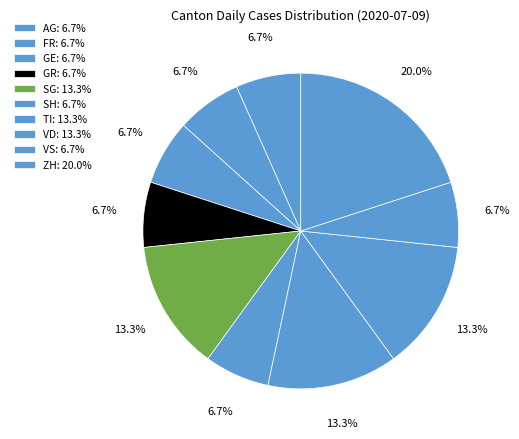

Which category has the smallest portion of the pie?

AG